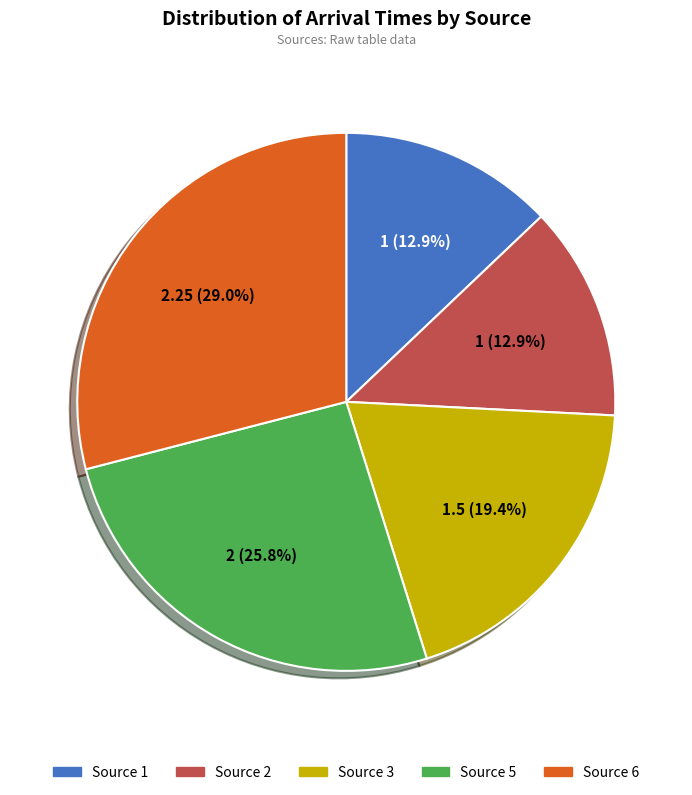

Does any single category account for the majority?

No